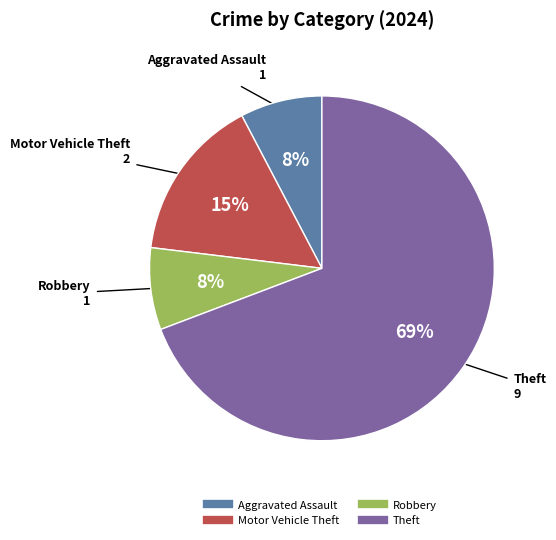

To the nearest percent, what is the average slice percentage?

25%